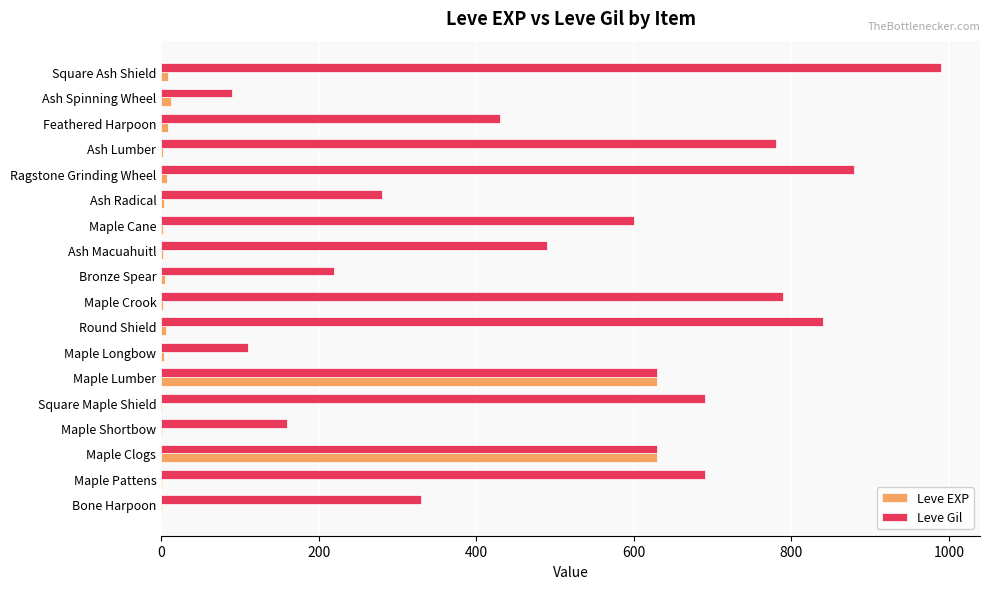

What is the maximum value for Leve EXP?

630